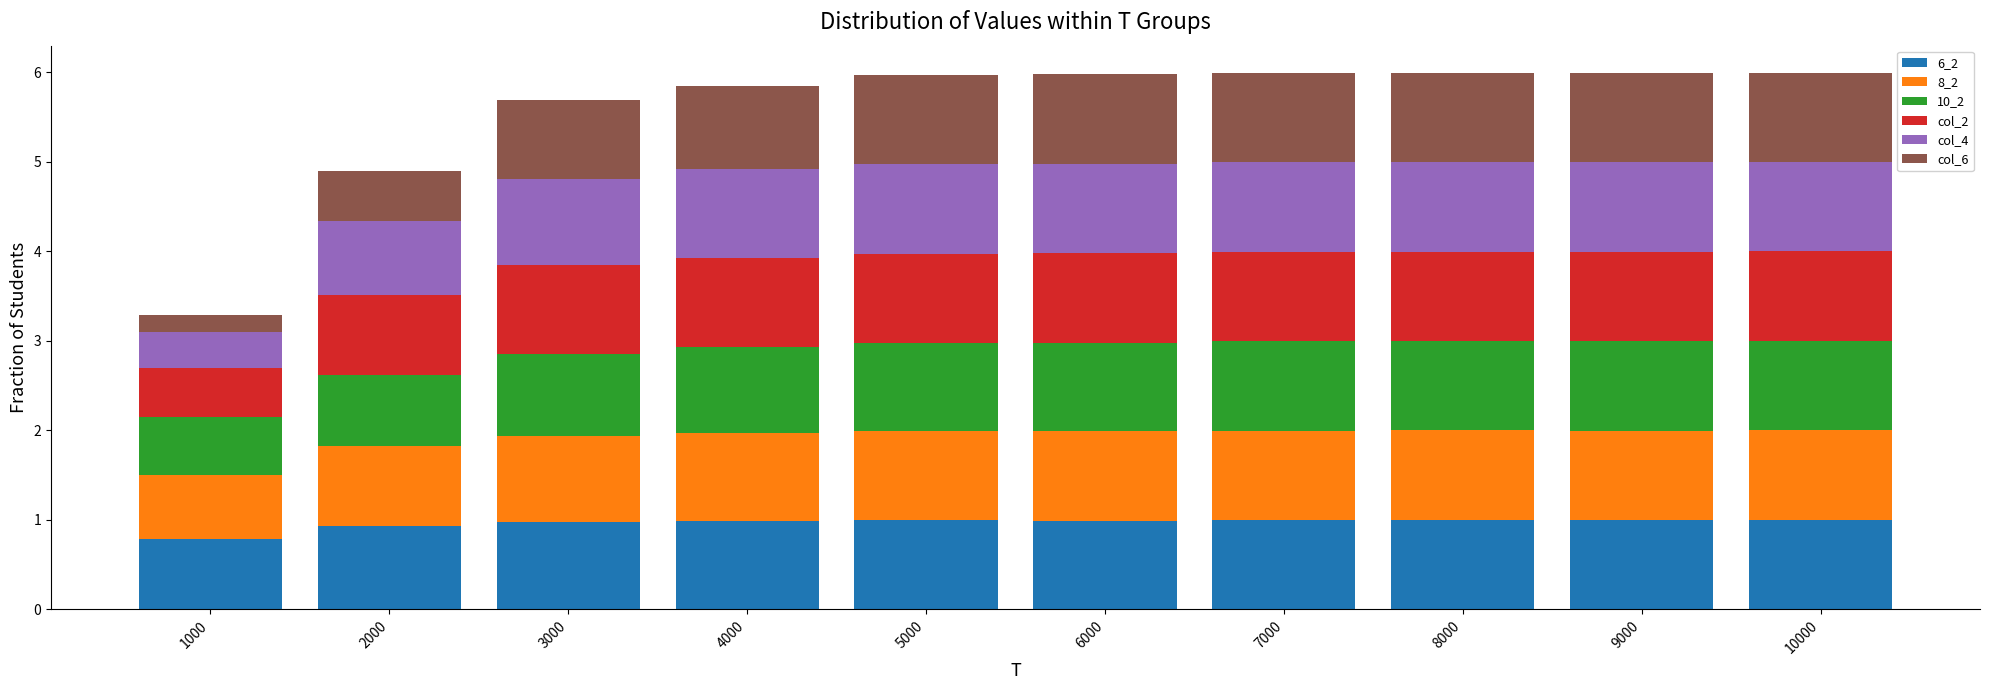

What is the approximate value of 6_2 at 3000?

1.0